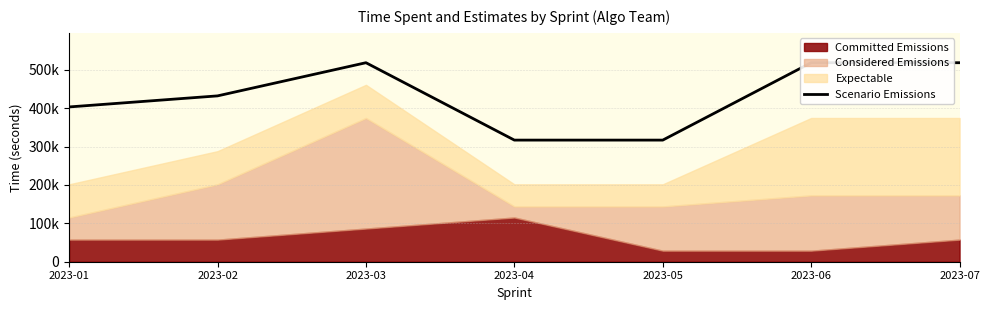

What is the sum of the values at 2023-02 and 2023-05?

748800